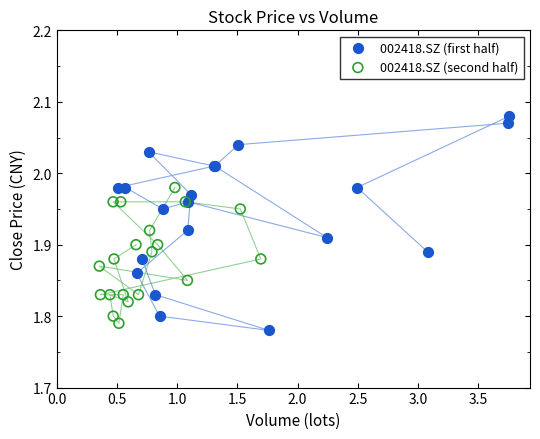

Which series has the widest spread of Y values?

002418.SZ (first half)